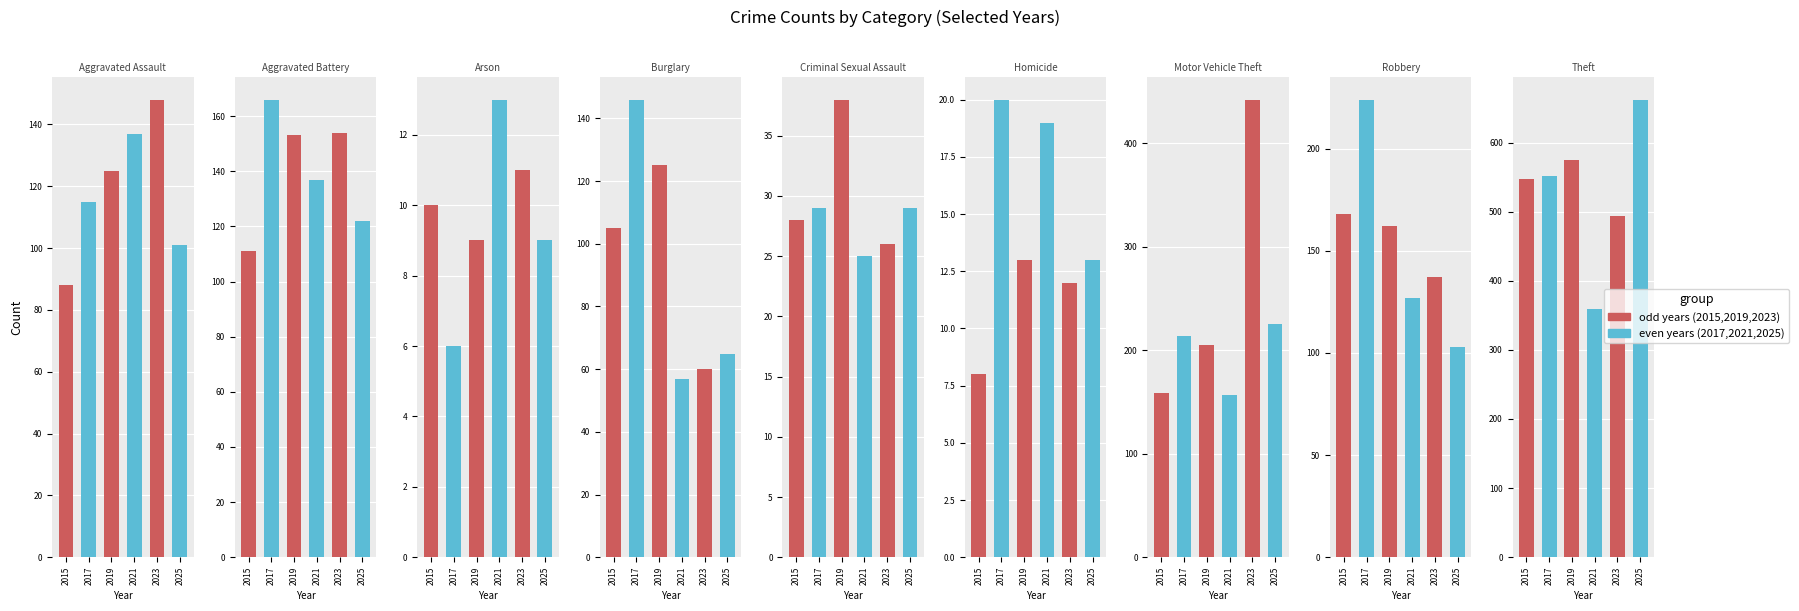

At Aggravated Battery, list the series in order from smallest to largest.

2015, 2025, 2021, 2019, 2023, 2017